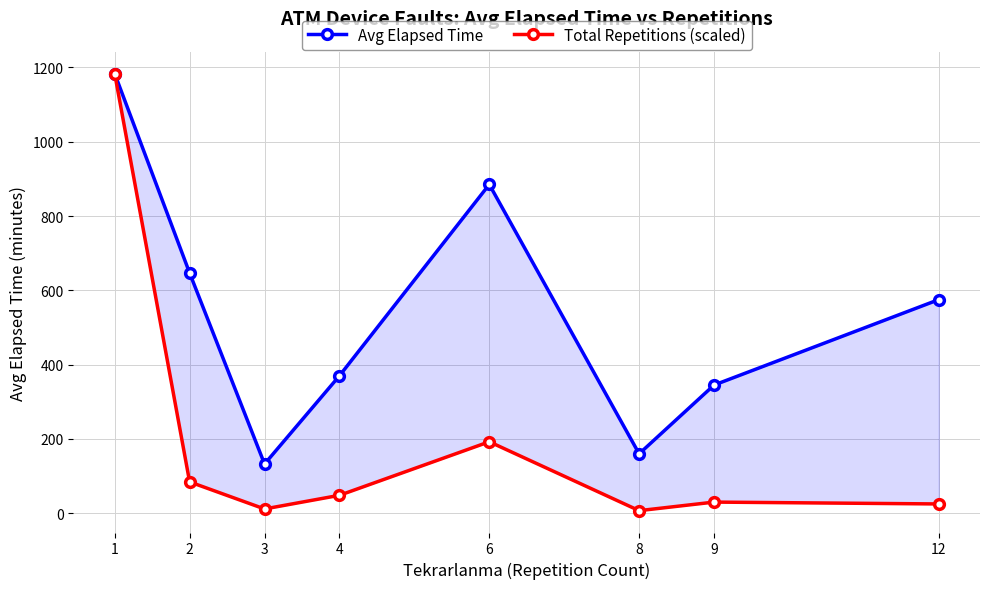

What is the average value of the Avg Elapsed Time series?

537.2